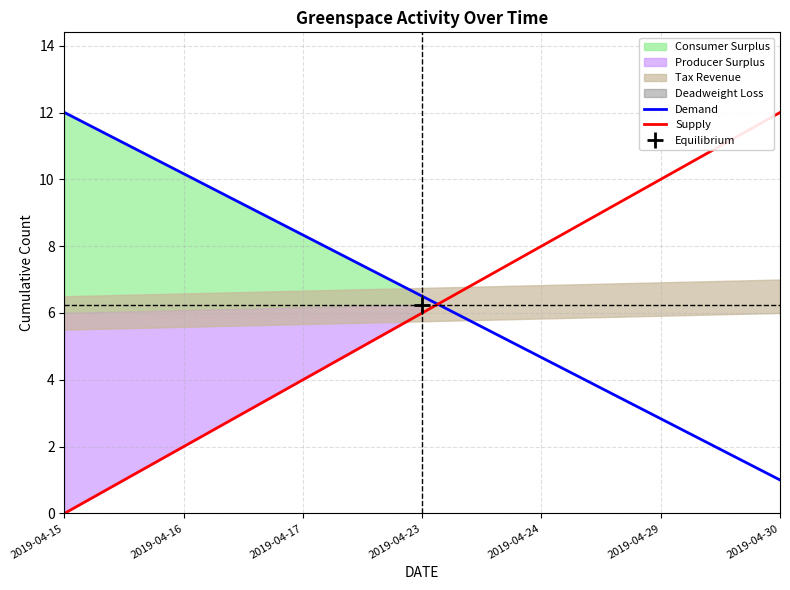

Which series changed the most between 2019-04-16 and 2019-04-17?

Supply